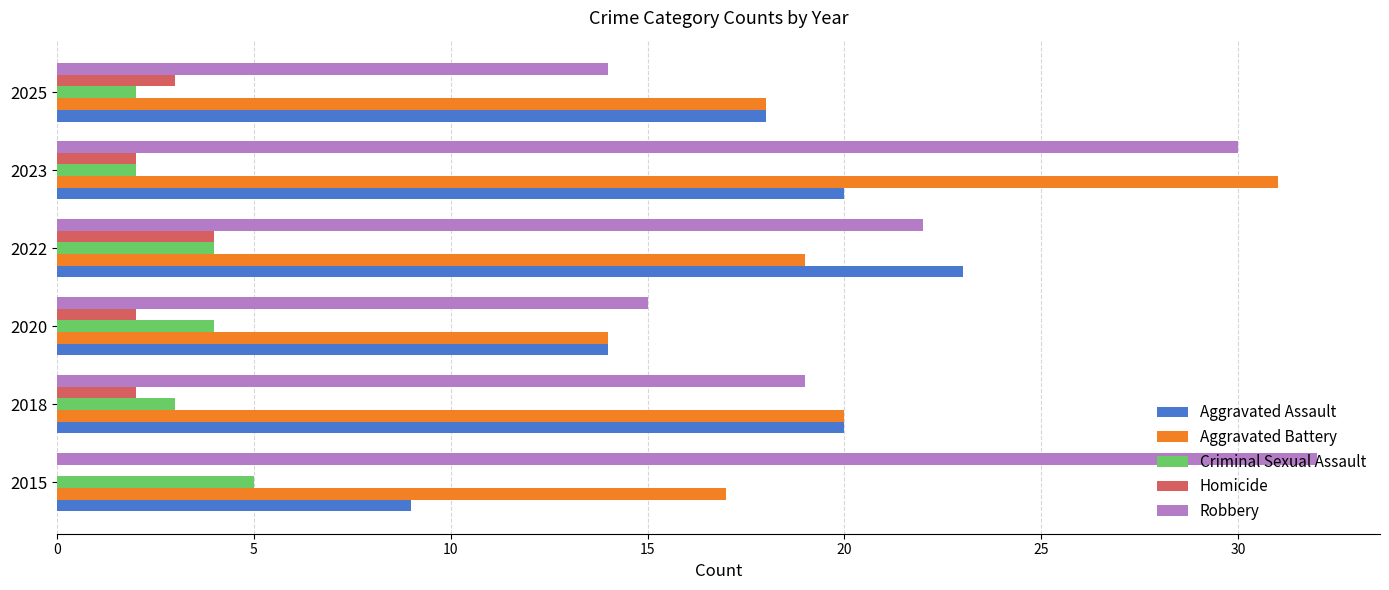

True or false: Homicide has a value of 0 at 2015.

True